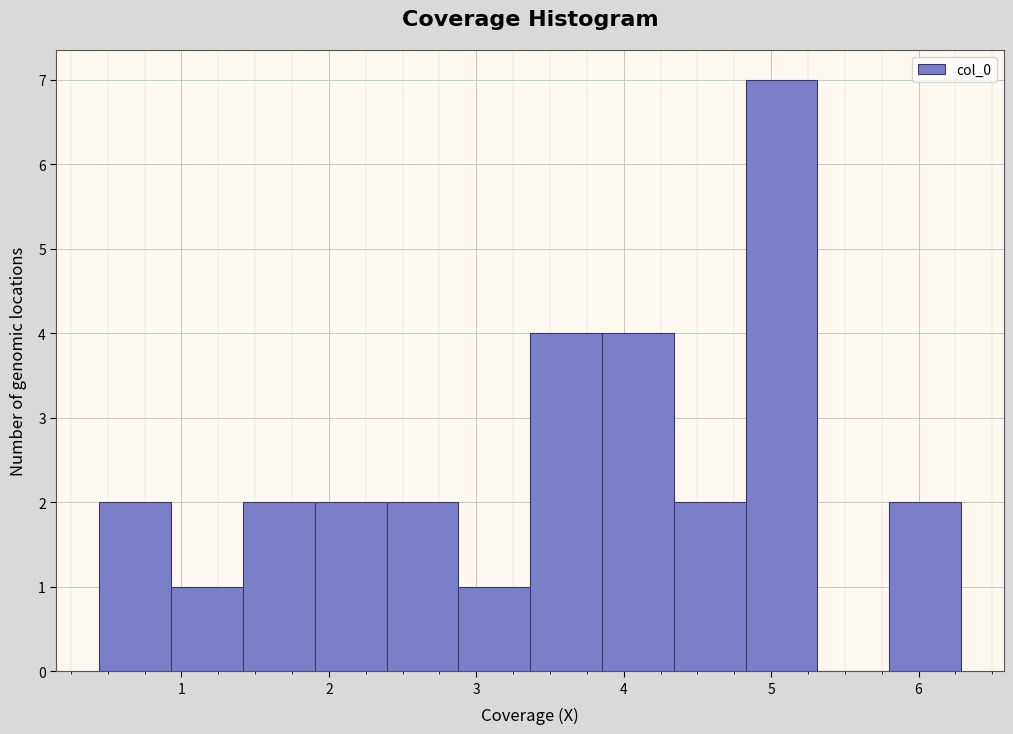

How tall is the bar that spans 1.9 to 2.4 on the x-axis? Neither the bar edges nor the heights are printed on the chart, so give them approximately, as read against the axes.

2